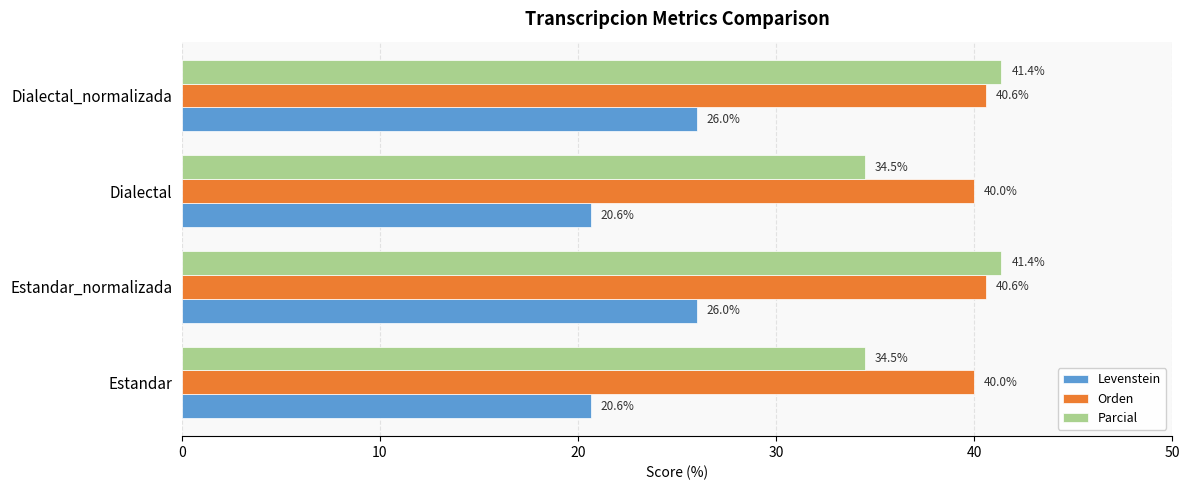

What is the smallest value displayed?

20.6